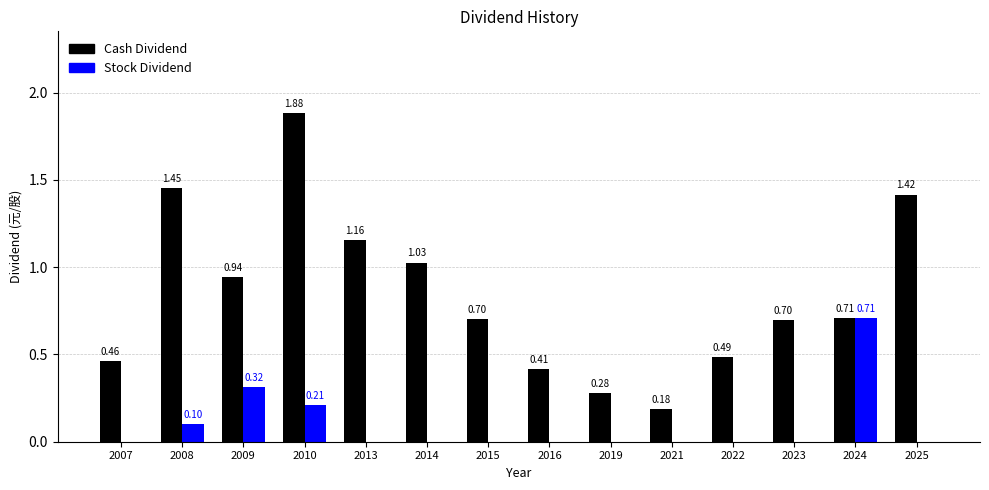

What are all the series names shown in the legend?

Cash Dividend, Stock Dividend